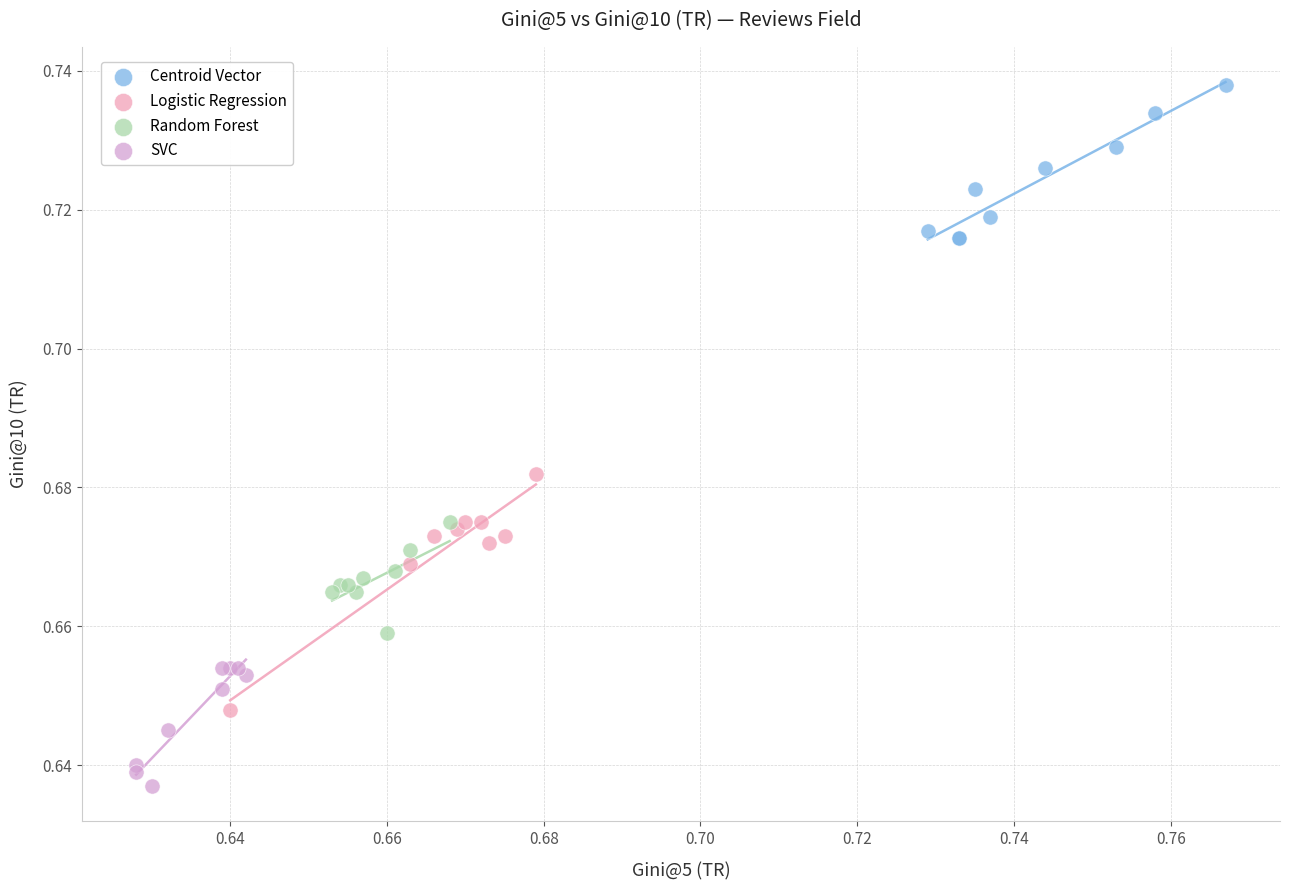

What are all the series names shown in the legend?

Centroid Vector, Logistic Regression, Random Forest, SVC